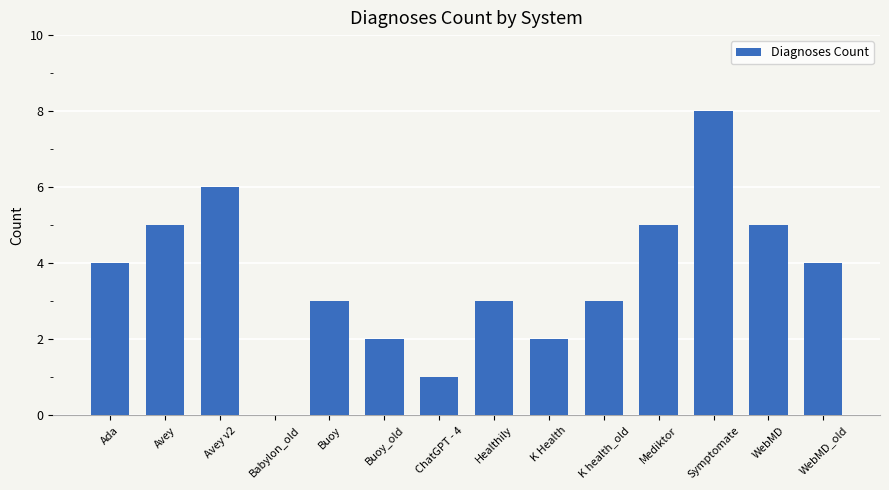

Is it true that the value at Healthily is 5?

False